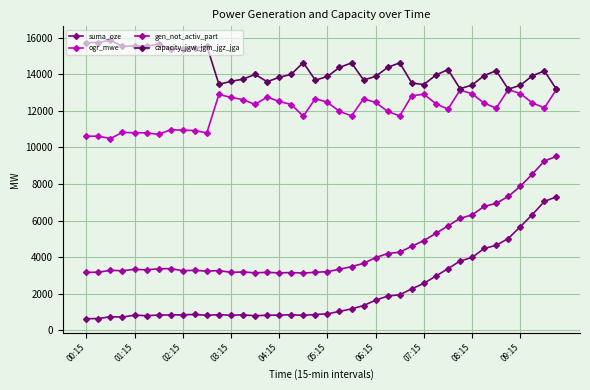

List the series in order of their peak value, lowest first.

suma_oze, gen_not_activ_part, ogr_mwe, capacity_jgw_jgm_jgz_jga